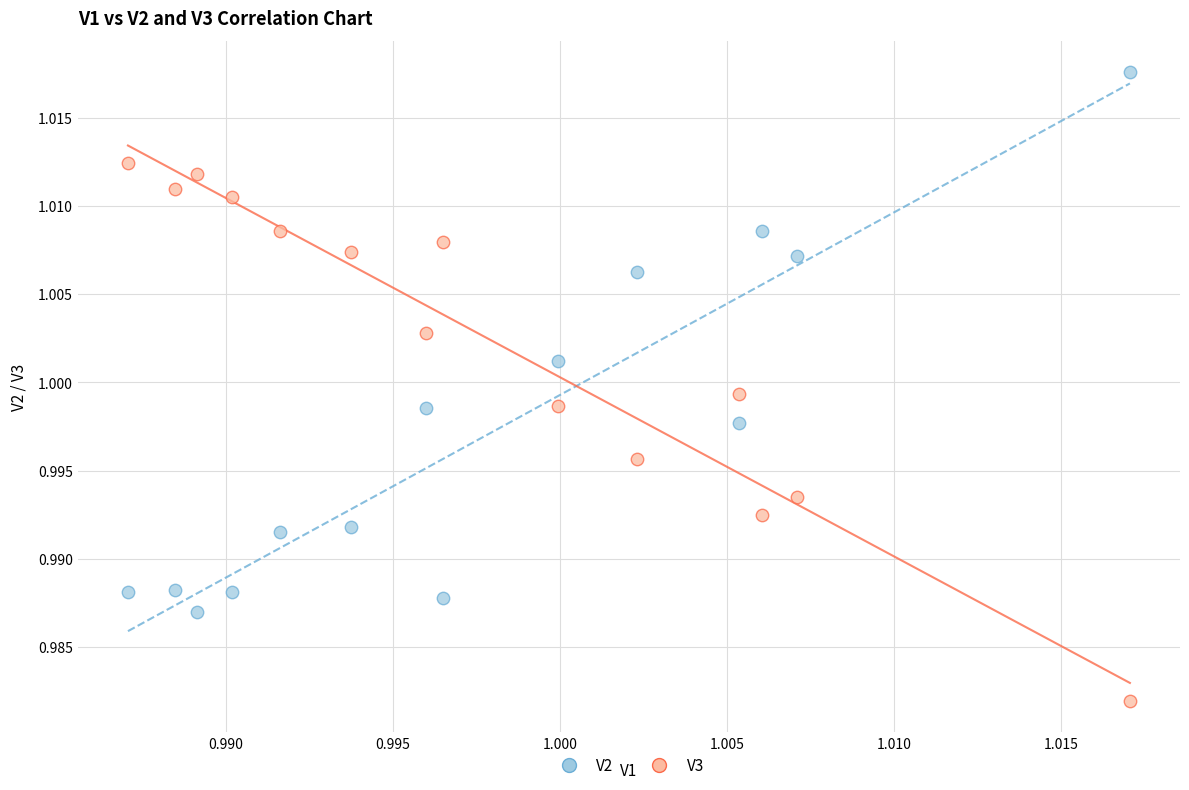

What are all the series names shown in the legend?

V2, V3